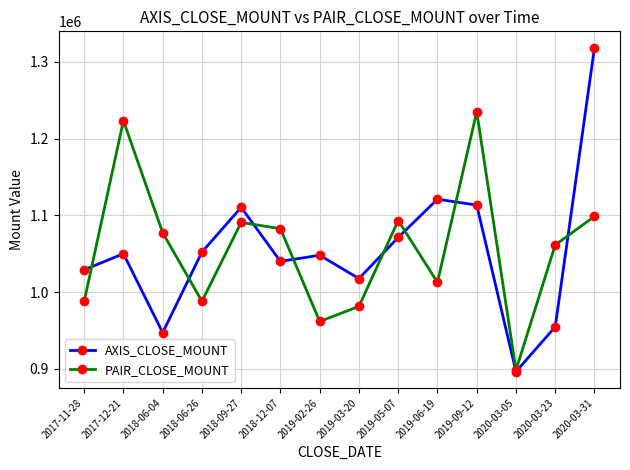

What is the label of the 1st point from the right?

2020-03-31